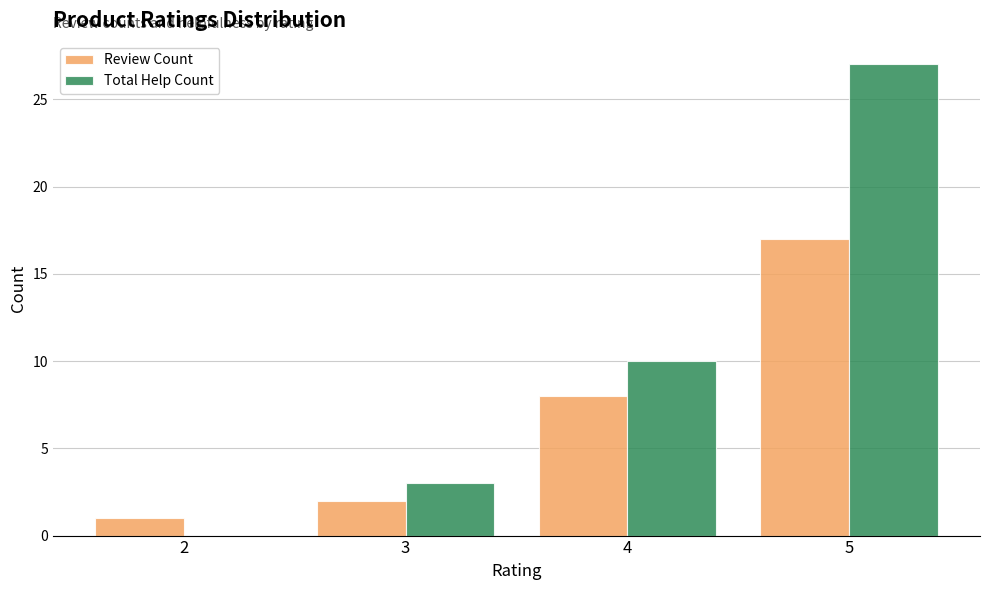

How many groups of bars are there?

4